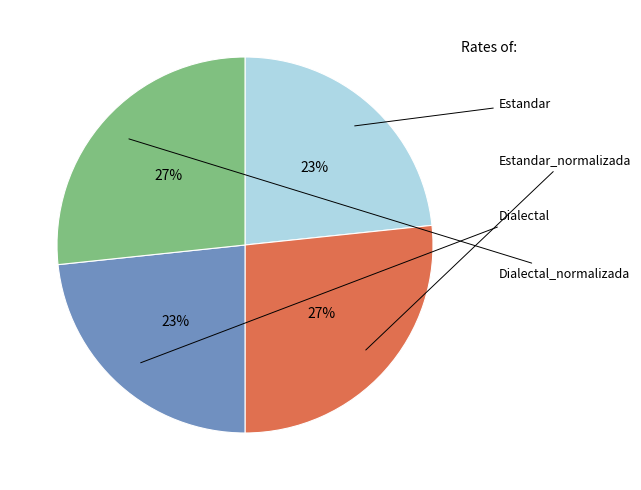

To the nearest percent, what is the average slice percentage?

25%